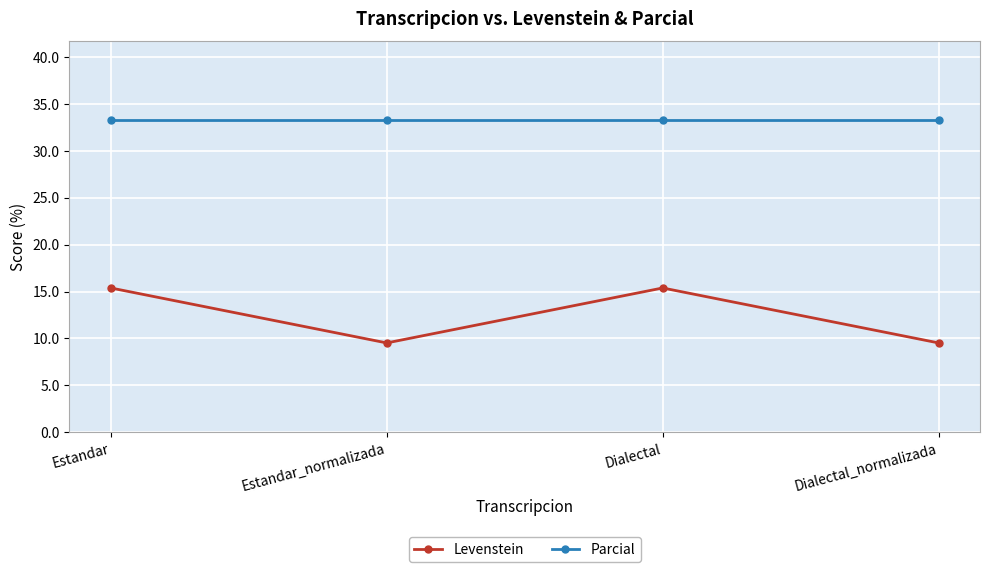

True or false: Levenstein and Parcial cross at least once.

False